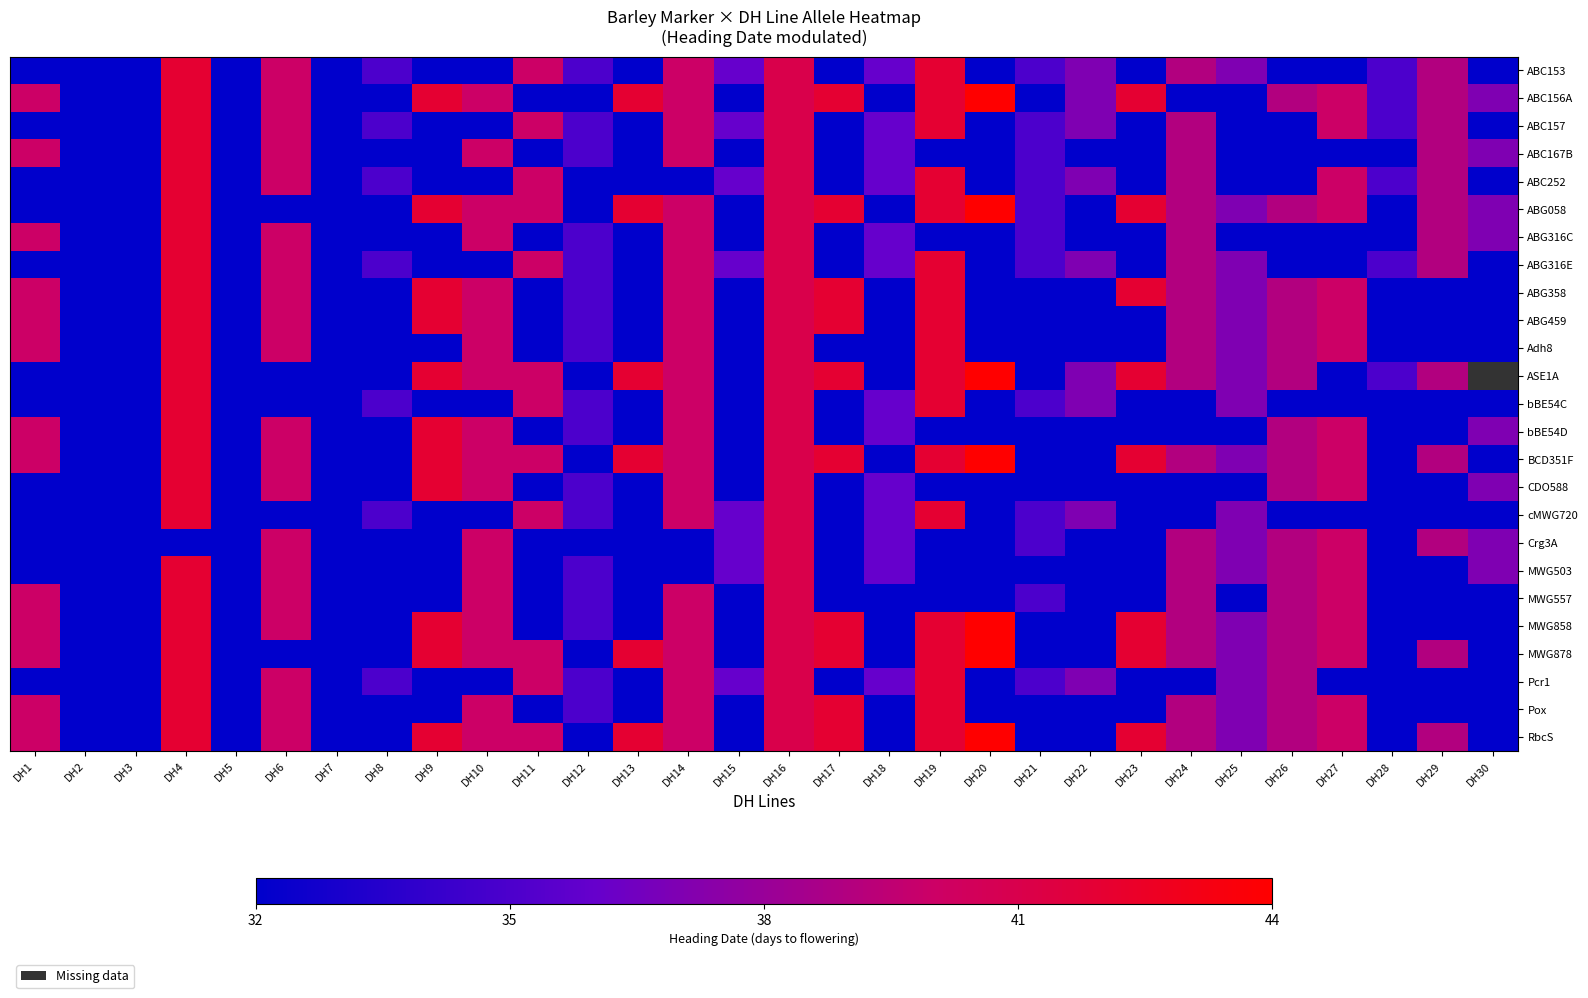

Reading left to right, what are all the values shown in this chart?

ABC153: DH1=12.0	DH2=9.6	DH3=10.2	DH4=42.0	DH5=9.9	DH6=40.0	DH7=9.6	DH8=35.0	DH9=12.6	DH10=12.0	DH11=40.0	DH12=35.0	DH13=12.6	DH14=40.0	DH15=36.0	DH16=41.0	DH17=12.6	DH18=36.0	DH19=42.0	DH20=13.2	DH21=35.0	DH22=37.0	DH23=12.6	DH24=39.0	DH25=37.0	DH26=11.7	DH27=12.0	DH28=35.0	DH29=39.0	DH30=11.1
ABC156A: DH1=40.0	DH2=9.6	DH3=10.2	DH4=42.0	DH5=9.9	DH6=40.0	DH7=9.6	DH8=10.5	DH9=42.0	DH10=40.0	DH11=12.0	DH12=10.5	DH13=42.0	DH14=40.0	DH15=10.8	DH16=41.0	DH17=42.0	DH18=10.8	DH19=42.0	DH20=44.0	DH21=10.5	DH22=37.0	DH23=42.0	DH24=11.7	DH25=11.1	DH26=39.0	DH27=40.0	DH28=35.0	DH29=39.0	DH30=37.0
ABC157: DH1=12.0	DH2=9.6	DH3=10.2	DH4=42.0	DH5=9.9	DH6=40.0	DH7=9.6	DH8=35.0	DH9=12.6	DH10=12.0	DH11=40.0	DH12=35.0	DH13=12.6	DH14=40.0	DH15=36.0	DH16=41.0	DH17=12.6	DH18=36.0	DH19=42.0	DH20=13.2	DH21=35.0	DH22=37.0	DH23=12.6	DH24=39.0	DH25=11.1	DH26=11.7	DH27=40.0	DH28=35.0	DH29=39.0	DH30=11.1
ABC167B: DH1=40.0	DH2=9.6	DH3=10.2	DH4=42.0	DH5=9.9	DH6=40.0	DH7=9.6	DH8=10.5	DH9=12.6	DH10=40.0	DH11=12.0	DH12=35.0	DH13=12.6	DH14=40.0	DH15=10.8	DH16=41.0	DH17=12.6	DH18=36.0	DH19=12.6	DH20=13.2	DH21=35.0	DH22=11.1	DH23=12.6	DH24=39.0	DH25=11.1	DH26=11.7	DH27=12.0	DH28=10.5	DH29=39.0	DH30=37.0
ABC252: DH1=12.0	DH2=9.6	DH3=10.2	DH4=42.0	DH5=9.9	DH6=40.0	DH7=32.0	DH8=35.0	DH9=12.6	DH10=12.0	DH11=40.0	DH12=10.5	DH13=12.6	DH14=12.0	DH15=36.0	DH16=41.0	DH17=12.6	DH18=36.0	DH19=42.0	DH20=13.2	DH21=35.0	DH22=37.0	DH23=12.6	DH24=39.0	DH25=11.1	DH26=11.7	DH27=40.0	DH28=35.0	DH29=39.0	DH30=11.1
ABG058: DH1=12.0	DH2=32.0	DH3=10.2	DH4=42.0	DH5=9.9	DH6=12.0	DH7=9.6	DH8=10.5	DH9=42.0	DH10=40.0	DH11=40.0	DH12=10.5	DH13=42.0	DH14=40.0	DH15=10.8	DH16=41.0	DH17=42.0	DH18=10.8	DH19=42.0	DH20=44.0	DH21=35.0	DH22=11.1	DH23=42.0	DH24=39.0	DH25=37.0	DH26=39.0	DH27=40.0	DH28=10.5	DH29=39.0	DH30=37.0
ABG316C: DH1=40.0	DH2=9.6	DH3=10.2	DH4=42.0	DH5=9.9	DH6=40.0	DH7=9.6	DH8=10.5	DH9=12.6	DH10=40.0	DH11=12.0	DH12=35.0	DH13=12.6	DH14=40.0	DH15=10.8	DH16=41.0	DH17=12.6	DH18=36.0	DH19=12.6	DH20=13.2	DH21=35.0	DH22=11.1	DH23=12.6	DH24=39.0	DH25=11.1	DH26=11.7	DH27=12.0	DH28=10.5	DH29=39.0	DH30=37.0
ABG316E: DH1=12.0	DH2=9.6	DH3=10.2	DH4=42.0	DH5=9.9	DH6=40.0	DH7=9.6	DH8=35.0	DH9=12.6	DH10=12.0	DH11=40.0	DH12=35.0	DH13=12.6	DH14=40.0	DH15=36.0	DH16=41.0	DH17=12.6	DH18=36.0	DH19=42.0	DH20=13.2	DH21=35.0	DH22=37.0	DH23=12.6	DH24=39.0	DH25=37.0	DH26=11.7	DH27=12.0	DH28=35.0	DH29=39.0	DH30=11.1
ABG358: DH1=40.0	DH2=9.6	DH3=10.2	DH4=42.0	DH5=9.9	DH6=40.0	DH7=32.0	DH8=10.5	DH9=42.0	DH10=40.0	DH11=12.0	DH12=35.0	DH13=12.6	DH14=40.0	DH15=10.8	DH16=41.0	DH17=42.0	DH18=10.8	DH19=42.0	DH20=13.2	DH21=10.5	DH22=11.1	DH23=42.0	DH24=39.0	DH25=37.0	DH26=39.0	DH27=40.0	DH28=10.5	DH29=11.7	DH30=11.1
ABG459: DH1=40.0	DH2=9.6	DH3=10.2	DH4=42.0	DH5=9.9	DH6=40.0	DH7=32.0	DH8=10.5	DH9=42.0	DH10=40.0	DH11=12.0	DH12=35.0	DH13=12.6	DH14=40.0	DH15=10.8	DH16=41.0	DH17=42.0	DH18=10.8	DH19=42.0	DH20=13.2	DH21=10.5	DH22=11.1	DH23=12.6	DH24=39.0	DH25=37.0	DH26=39.0	DH27=40.0	DH28=10.5	DH29=11.7	DH30=11.1
Adh8: DH1=40.0	DH2=9.6	DH3=10.2	DH4=42.0	DH5=9.9	DH6=40.0	DH7=32.0	DH8=10.5	DH9=12.6	DH10=40.0	DH11=12.0	DH12=35.0	DH13=12.6	DH14=40.0	DH15=10.8	DH16=41.0	DH17=12.6	DH18=10.8	DH19=42.0	DH20=13.2	DH21=10.5	DH22=11.1	DH23=12.6	DH24=39.0	DH25=37.0	DH26=39.0	DH27=40.0	DH28=10.5	DH29=11.7	DH30=11.1
ASE1A: DH1=12.0	DH2=32.0	DH3=10.2	DH4=42.0	DH5=9.9	DH6=12.0	DH7=9.6	DH8=10.5	DH9=42.0	DH10=40.0	DH11=40.0	DH12=10.5	DH13=42.0	DH14=40.0	DH15=10.8	DH16=41.0	DH17=42.0	DH18=10.8	DH19=42.0	DH20=44.0	DH21=10.5	DH22=37.0	DH23=42.0	DH24=39.0	DH25=37.0	DH26=39.0	DH27=12.0	DH28=35.0	DH29=39.0	DH30=11.1
bBE54C: DH1=12.0	DH2=9.6	DH3=10.2	DH4=42.0	DH5=9.9	DH6=12.0	DH7=9.6	DH8=35.0	DH9=12.6	DH10=12.0	DH11=40.0	DH12=35.0	DH13=12.6	DH14=40.0	DH15=10.8	DH16=41.0	DH17=12.6	DH18=36.0	DH19=42.0	DH20=13.2	DH21=35.0	DH22=37.0	DH23=12.6	DH24=11.7	DH25=37.0	DH26=11.7	DH27=12.0	DH28=10.5	DH29=11.7	DH30=11.1
bBE54D: DH1=40.0	DH2=9.6	DH3=10.2	DH4=42.0	DH5=9.9	DH6=40.0	DH7=9.6	DH8=10.5	DH9=42.0	DH10=40.0	DH11=12.0	DH12=35.0	DH13=12.6	DH14=40.0	DH15=10.8	DH16=41.0	DH17=12.6	DH18=36.0	DH19=12.6	DH20=13.2	DH21=10.5	DH22=11.1	DH23=12.6	DH24=11.7	DH25=11.1	DH26=39.0	DH27=40.0	DH28=10.5	DH29=11.7	DH30=37.0
BCD351F: DH1=40.0	DH2=9.6	DH3=10.2	DH4=42.0	DH5=9.9	DH6=40.0	DH7=9.6	DH8=10.5	DH9=42.0	DH10=40.0	DH11=40.0	DH12=10.5	DH13=42.0	DH14=40.0	DH15=10.8	DH16=41.0	DH17=42.0	DH18=10.8	DH19=42.0	DH20=44.0	DH21=10.5	DH22=11.1	DH23=42.0	DH24=39.0	DH25=37.0	DH26=39.0	DH27=40.0	DH28=10.5	DH29=39.0	DH30=11.1
CDO588: DH1=12.0	DH2=9.6	DH3=10.2	DH4=42.0	DH5=9.9	DH6=40.0	DH7=9.6	DH8=10.5	DH9=42.0	DH10=40.0	DH11=12.0	DH12=35.0	DH13=12.6	DH14=40.0	DH15=10.8	DH16=41.0	DH17=12.6	DH18=36.0	DH19=12.6	DH20=13.2	DH21=10.5	DH22=11.1	DH23=12.6	DH24=11.7	DH25=11.1	DH26=39.0	DH27=40.0	DH28=10.5	DH29=11.7	DH30=37.0
cMWG720: DH1=12.0	DH2=9.6	DH3=10.2	DH4=42.0	DH5=9.9	DH6=12.0	DH7=9.6	DH8=35.0	DH9=12.6	DH10=12.0	DH11=40.0	DH12=35.0	DH13=12.6	DH14=40.0	DH15=36.0	DH16=41.0	DH17=12.6	DH18=36.0	DH19=42.0	DH20=13.2	DH21=35.0	DH22=37.0	DH23=12.6	DH24=11.7	DH25=37.0	DH26=11.7	DH27=12.0	DH28=10.5	DH29=11.7	DH30=11.1
Crg3A: DH1=12.0	DH2=9.6	DH3=10.2	DH4=12.6	DH5=9.9	DH6=40.0	DH7=32.0	DH8=10.5	DH9=12.6	DH10=40.0	DH11=12.0	DH12=10.5	DH13=12.6	DH14=12.0	DH15=36.0	DH16=41.0	DH17=12.6	DH18=36.0	DH19=12.6	DH20=13.2	DH21=35.0	DH22=11.1	DH23=12.6	DH24=39.0	DH25=37.0	DH26=39.0	DH27=40.0	DH28=10.5	DH29=39.0	DH30=37.0
MWG503: DH1=12.0	DH2=9.6	DH3=10.2	DH4=42.0	DH5=9.9	DH6=40.0	DH7=32.0	DH8=10.5	DH9=12.6	DH10=40.0	DH11=12.0	DH12=35.0	DH13=12.6	DH14=12.0	DH15=36.0	DH16=41.0	DH17=12.6	DH18=36.0	DH19=12.6	DH20=13.2	DH21=10.5	DH22=11.1	DH23=12.6	DH24=39.0	DH25=37.0	DH26=39.0	DH27=40.0	DH28=10.5	DH29=11.7	DH30=37.0
MWG557: DH1=40.0	DH2=9.6	DH3=10.2	DH4=42.0	DH5=9.9	DH6=40.0	DH7=9.6	DH8=10.5	DH9=12.6	DH10=40.0	DH11=12.0	DH12=35.0	DH13=12.6	DH14=40.0	DH15=10.8	DH16=41.0	DH17=12.6	DH18=10.8	DH19=12.6	DH20=13.2	DH21=35.0	DH22=11.1	DH23=12.6	DH24=39.0	DH25=11.1	DH26=39.0	DH27=40.0	DH28=10.5	DH29=11.7	DH30=11.1
MWG858: DH1=40.0	DH2=9.6	DH3=10.2	DH4=42.0	DH5=9.9	DH6=40.0	DH7=32.0	DH8=10.5	DH9=42.0	DH10=40.0	DH11=12.0	DH12=35.0	DH13=12.6	DH14=40.0	DH15=10.8	DH16=41.0	DH17=42.0	DH18=10.8	DH19=42.0	DH20=44.0	DH21=10.5	DH22=11.1	DH23=42.0	DH24=39.0	DH25=37.0	DH26=39.0	DH27=40.0	DH28=10.5	DH29=11.7	DH30=11.1
MWG878: DH1=40.0	DH2=9.6	DH3=10.2	DH4=42.0	DH5=9.9	DH6=12.0	DH7=9.6	DH8=10.5	DH9=42.0	DH10=40.0	DH11=40.0	DH12=10.5	DH13=42.0	DH14=40.0	DH15=10.8	DH16=41.0	DH17=42.0	DH18=10.8	DH19=42.0	DH20=44.0	DH21=10.5	DH22=11.1	DH23=42.0	DH24=39.0	DH25=37.0	DH26=39.0	DH27=40.0	DH28=10.5	DH29=39.0	DH30=11.1
Pcr1: DH1=12.0	DH2=9.6	DH3=10.2	DH4=42.0	DH5=9.9	DH6=40.0	DH7=9.6	DH8=35.0	DH9=12.6	DH10=12.0	DH11=40.0	DH12=35.0	DH13=12.6	DH14=40.0	DH15=36.0	DH16=41.0	DH17=12.6	DH18=36.0	DH19=42.0	DH20=13.2	DH21=35.0	DH22=37.0	DH23=12.6	DH24=11.7	DH25=37.0	DH26=39.0	DH27=12.0	DH28=10.5	DH29=11.7	DH30=11.1
Pox: DH1=40.0	DH2=9.6	DH3=10.2	DH4=42.0	DH5=9.9	DH6=40.0	DH7=32.0	DH8=10.5	DH9=12.6	DH10=40.0	DH11=12.0	DH12=35.0	DH13=12.6	DH14=40.0	DH15=10.8	DH16=41.0	DH17=42.0	DH18=10.8	DH19=42.0	DH20=13.2	DH21=10.5	DH22=11.1	DH23=12.6	DH24=39.0	DH25=37.0	DH26=39.0	DH27=40.0	DH28=10.5	DH29=11.7	DH30=11.1
RbcS: DH1=40.0	DH2=9.6	DH3=10.2	DH4=42.0	DH5=9.9	DH6=40.0	DH7=9.6	DH8=10.5	DH9=42.0	DH10=40.0	DH11=40.0	DH12=10.5	DH13=42.0	DH14=40.0	DH15=10.8	DH16=41.0	DH17=42.0	DH18=10.8	DH19=42.0	DH20=44.0	DH21=10.5	DH22=11.1	DH23=42.0	DH24=39.0	DH25=37.0	DH26=39.0	DH27=40.0	DH28=10.5	DH29=39.0	DH30=11.1